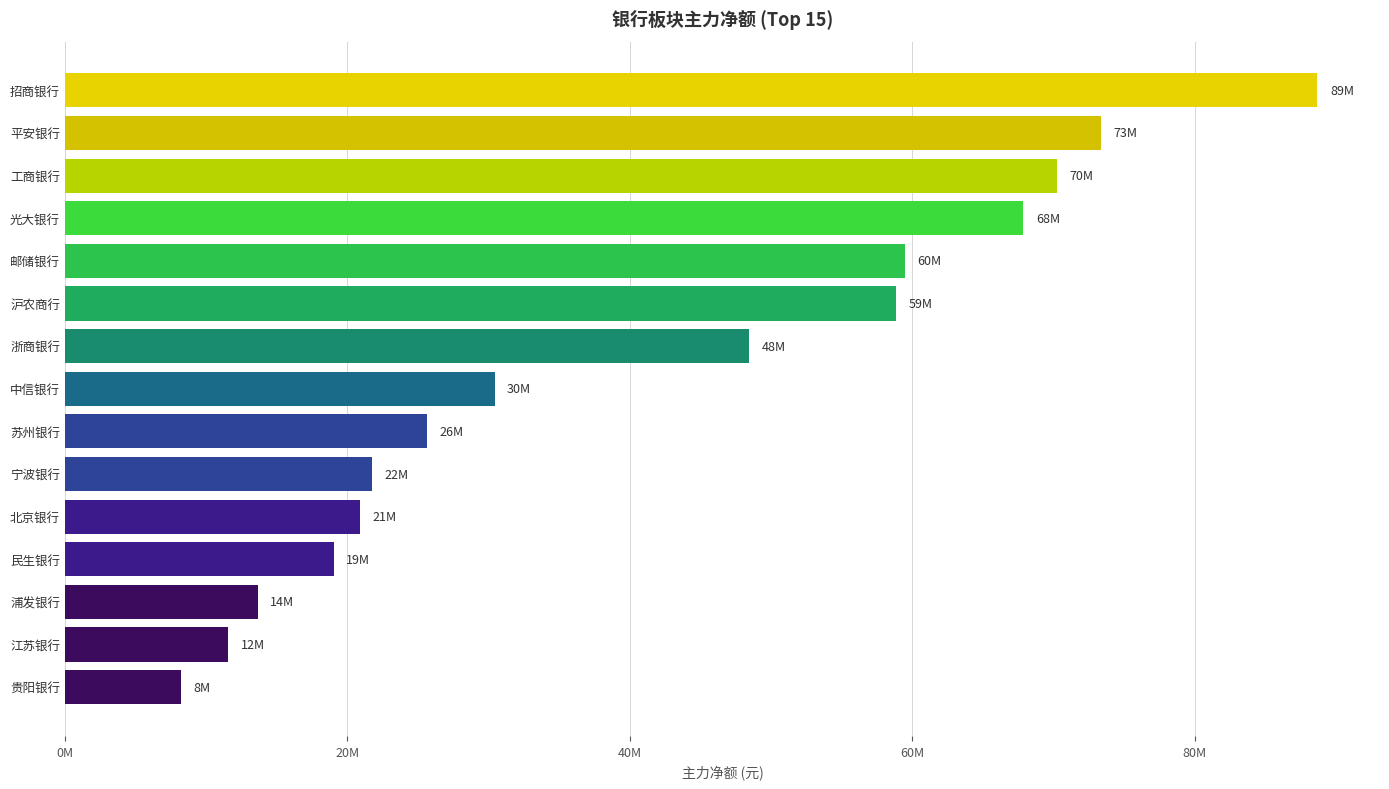

Are the bars horizontal?

Yes